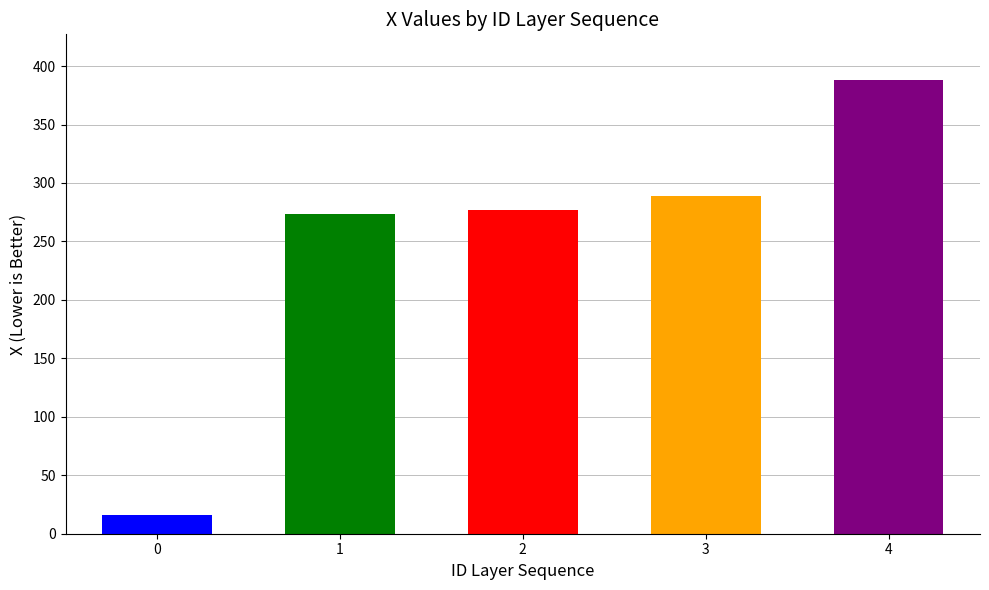

The value at 0 is 16.1. True or false?

True